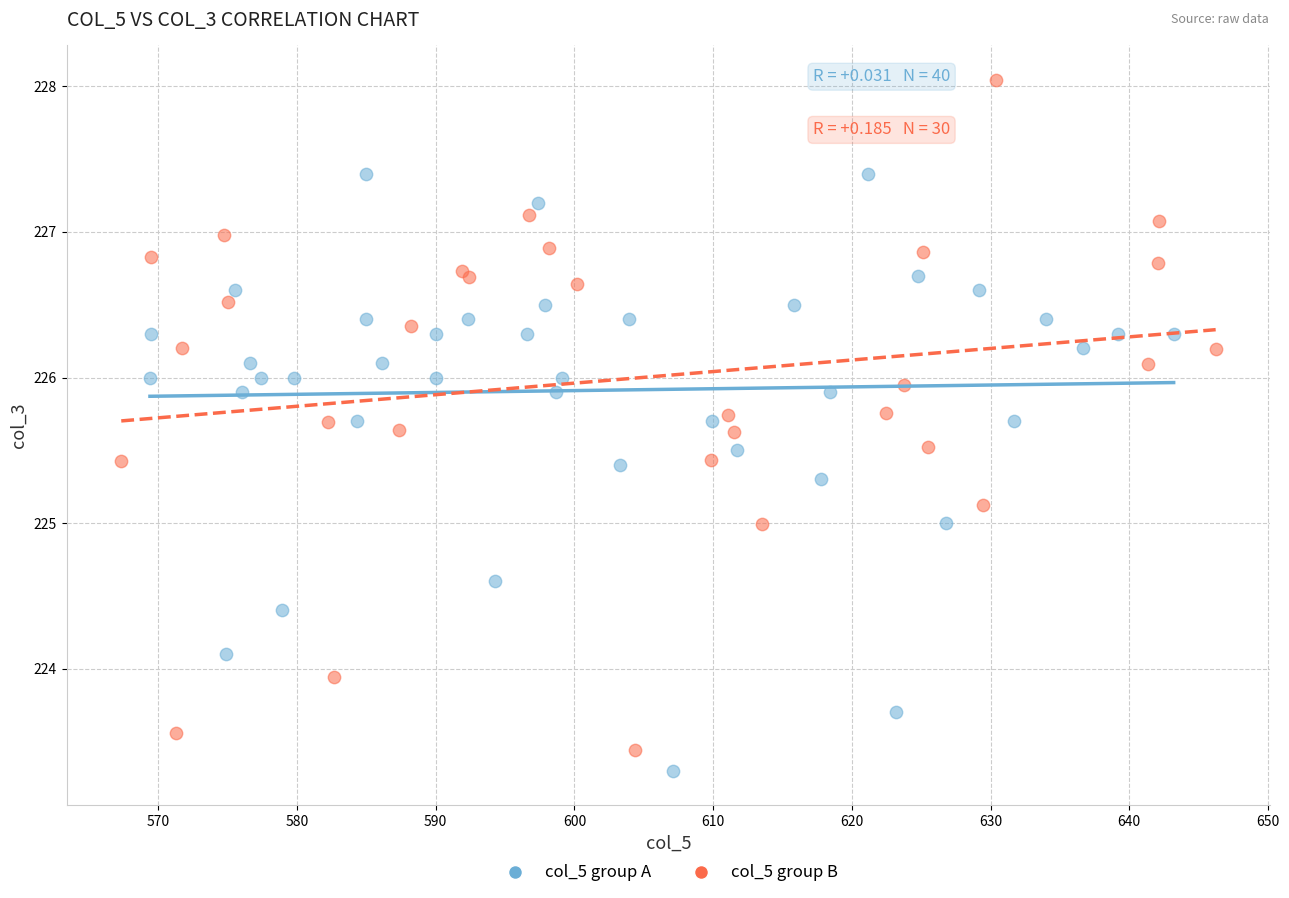

Which series contains the highest Y value?

col_5 group B